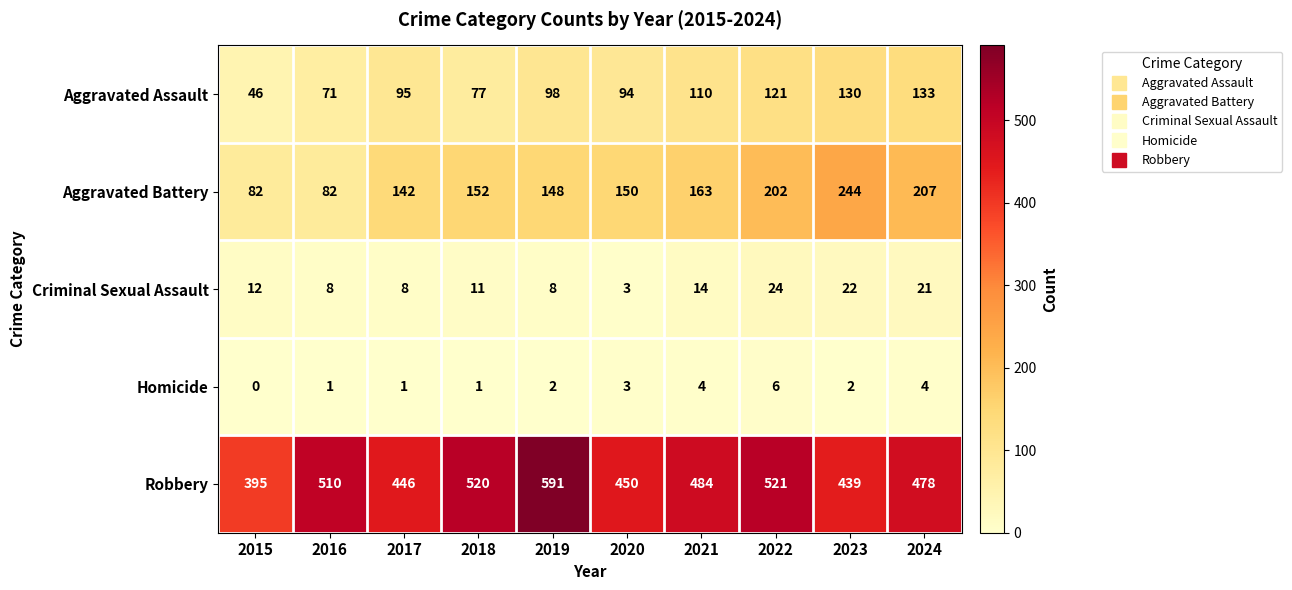

How many data points does each series have?

10